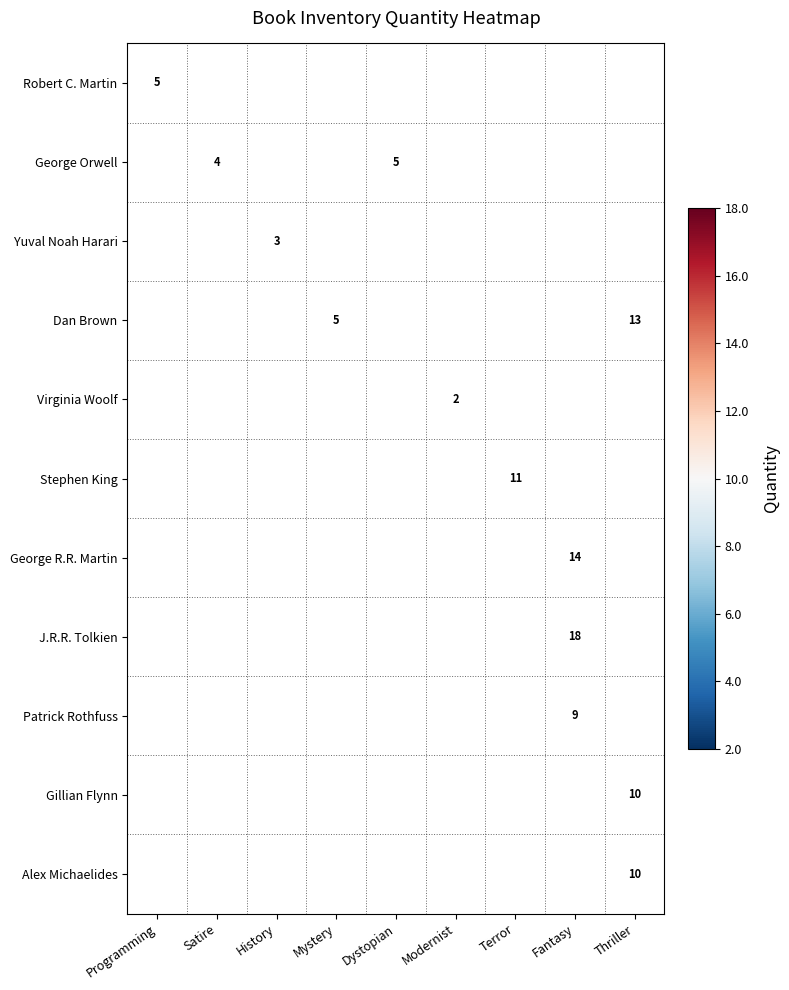

Is it true that Alex Michaelides equals 10 at Thriller?

True